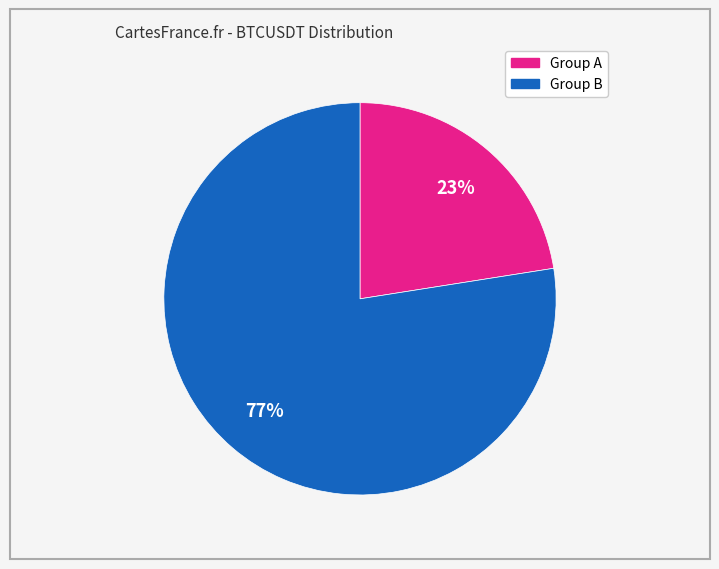

To the nearest percent, what is the average slice percentage?

50%